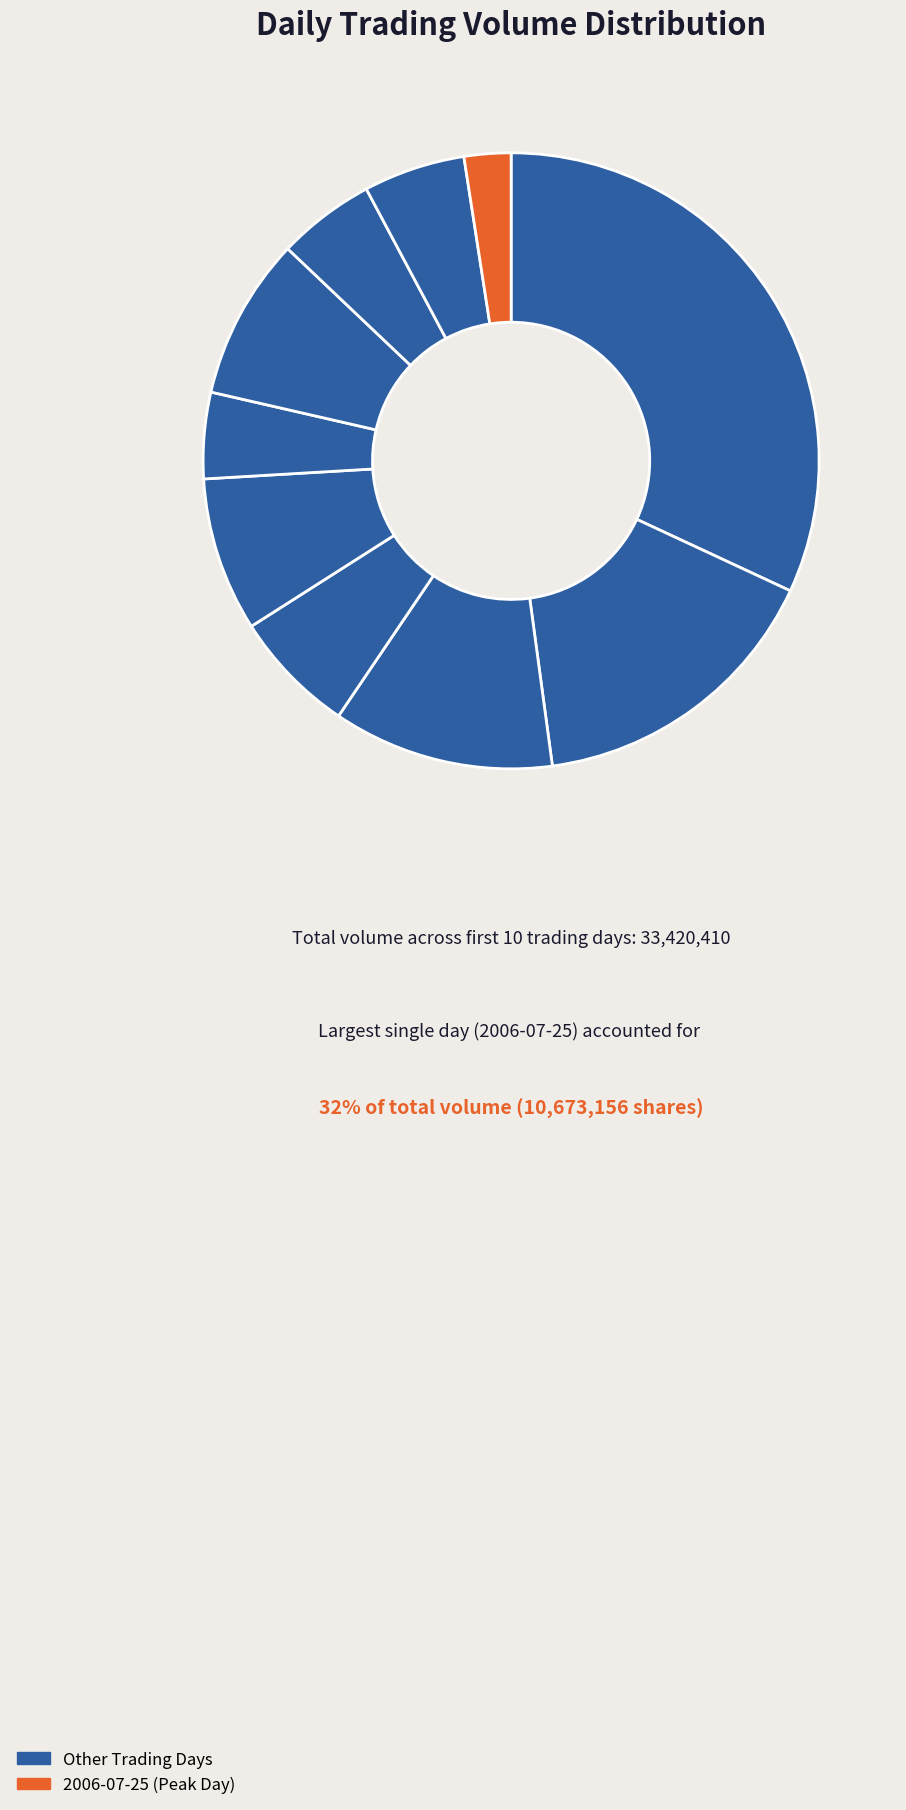

How many slices are in this pie chart?

10